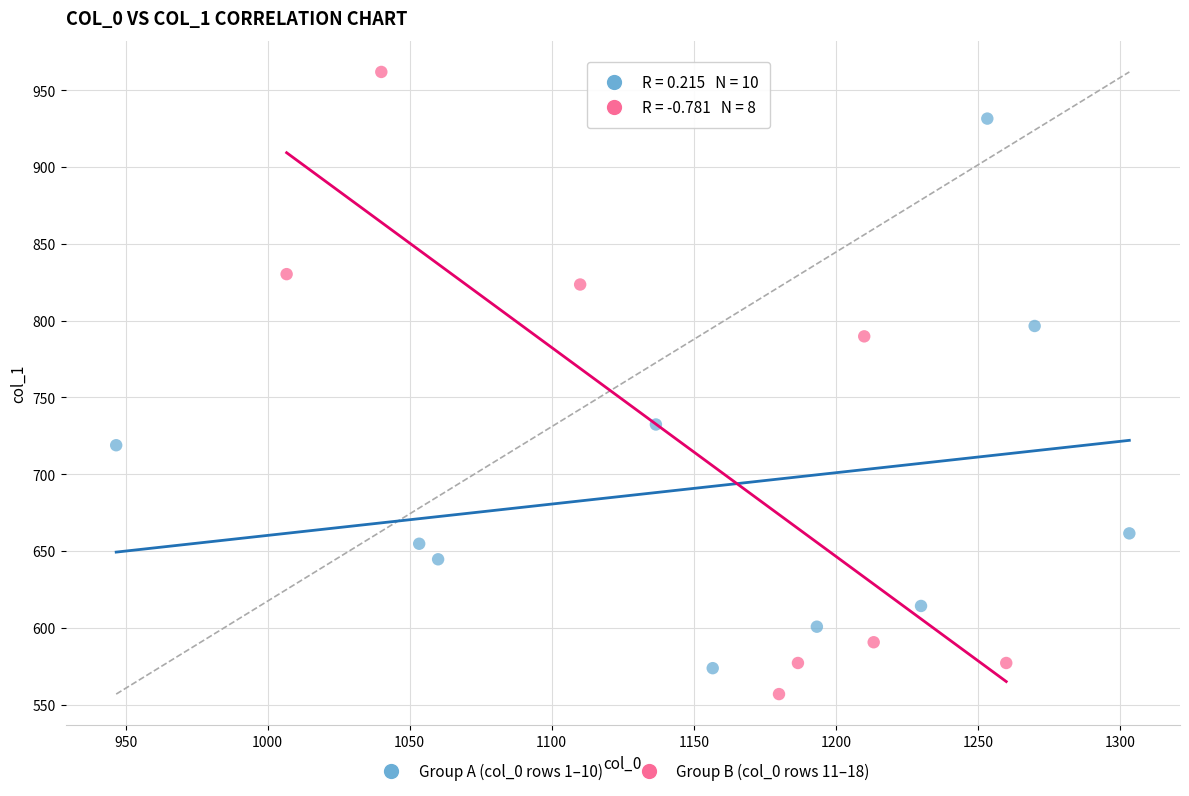

Which series has the widest spread of Y values?

Group B (col_0 rows 11–18)